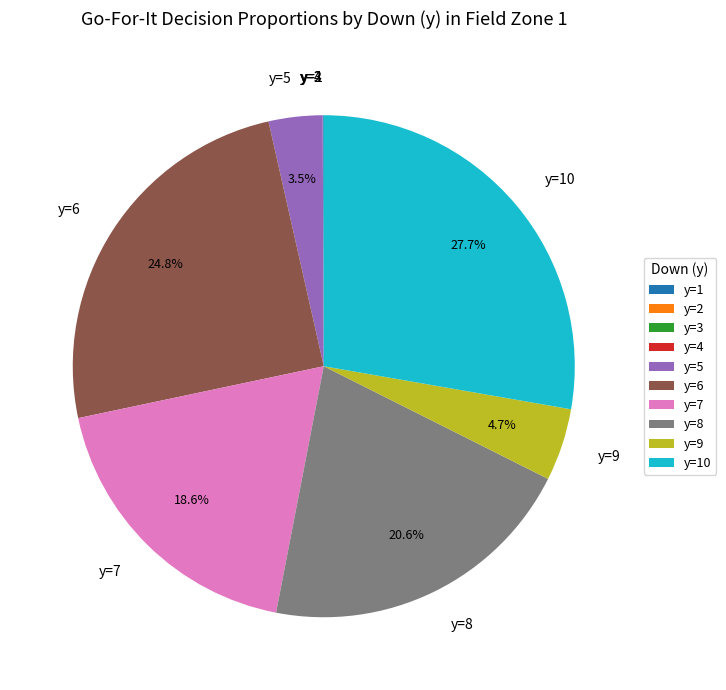

Does any single category account for the majority?

No